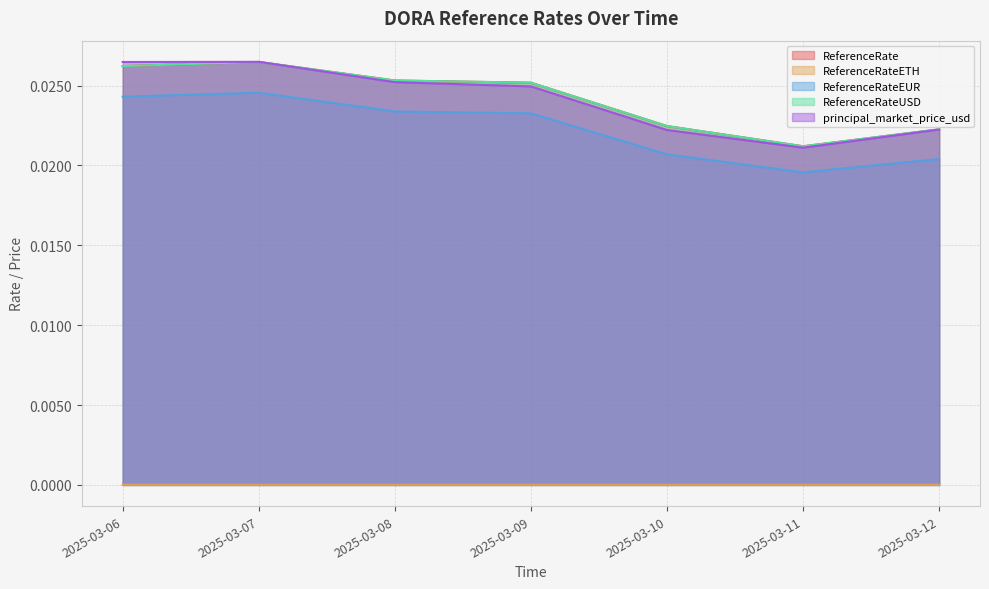

The value of ReferenceRate at 2025-03-09 is 0.0. True or false?

True